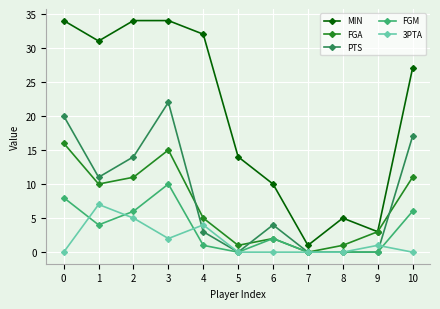

At which category does FGM reach its first local valley?

1